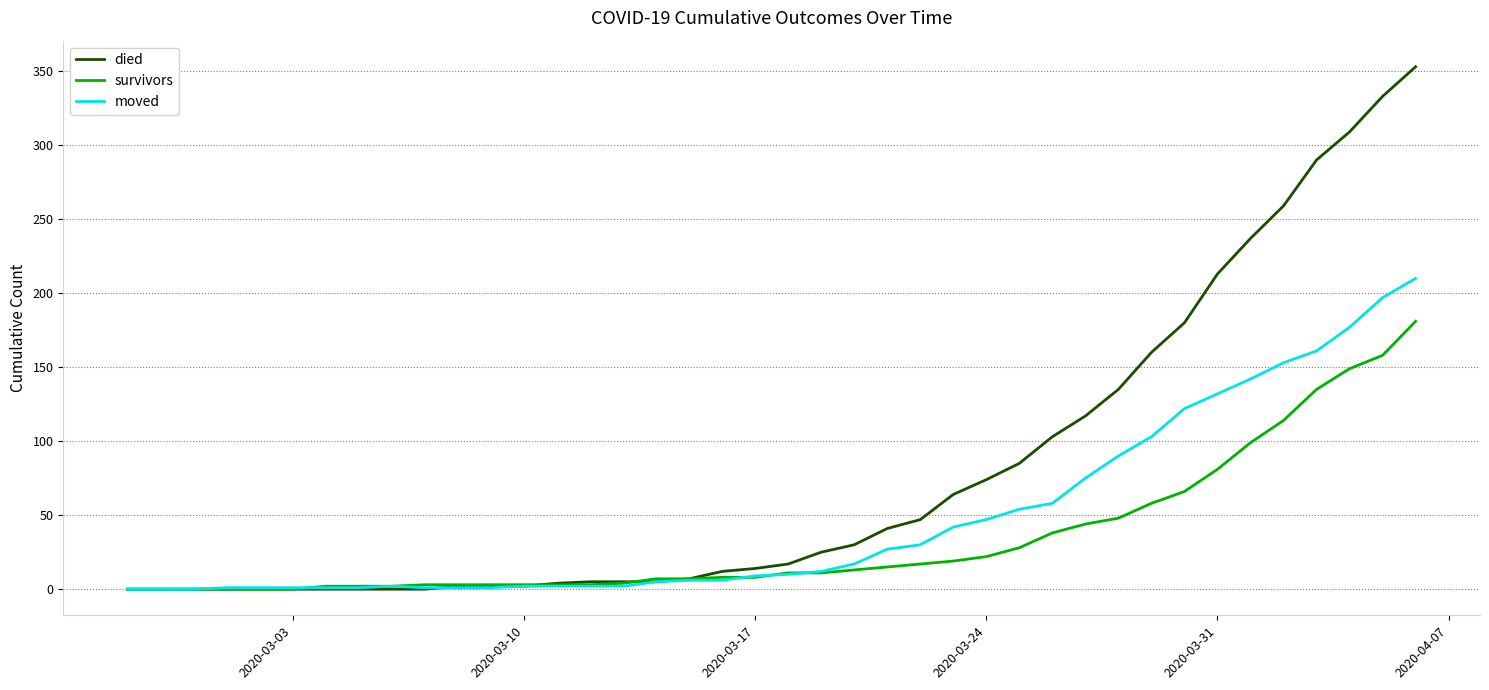

Which series has the widest spread of values?

died